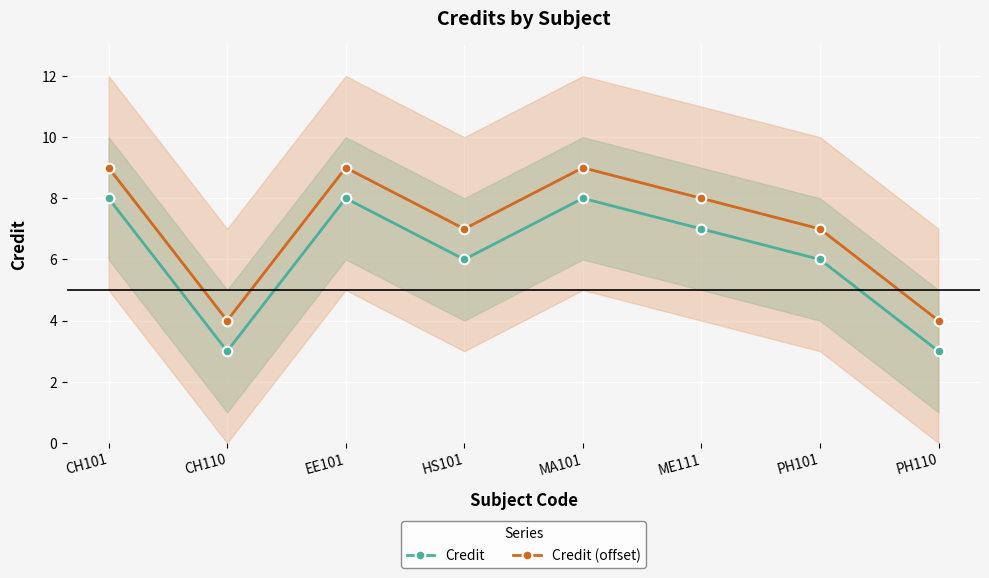

Which series has the widest spread of values?

Credit